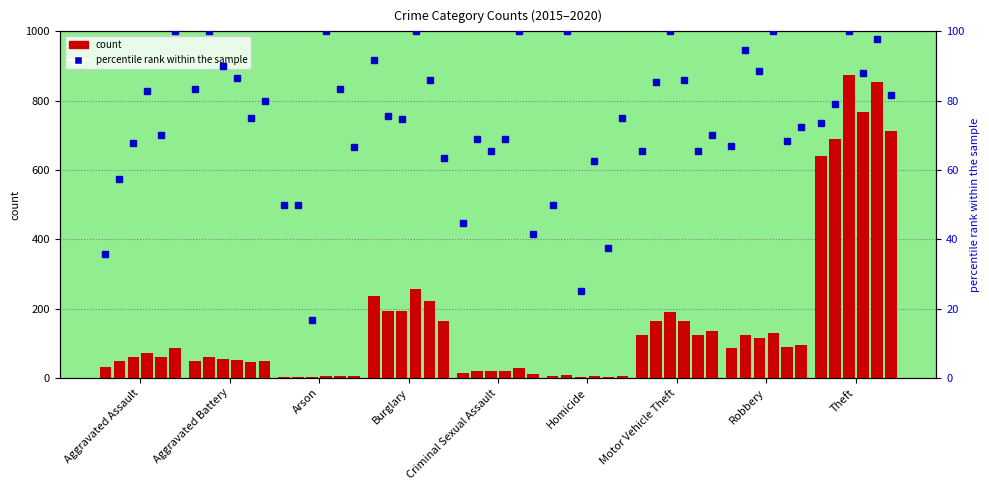

The 2018 series shows 233 at Robbery. True or false?

False